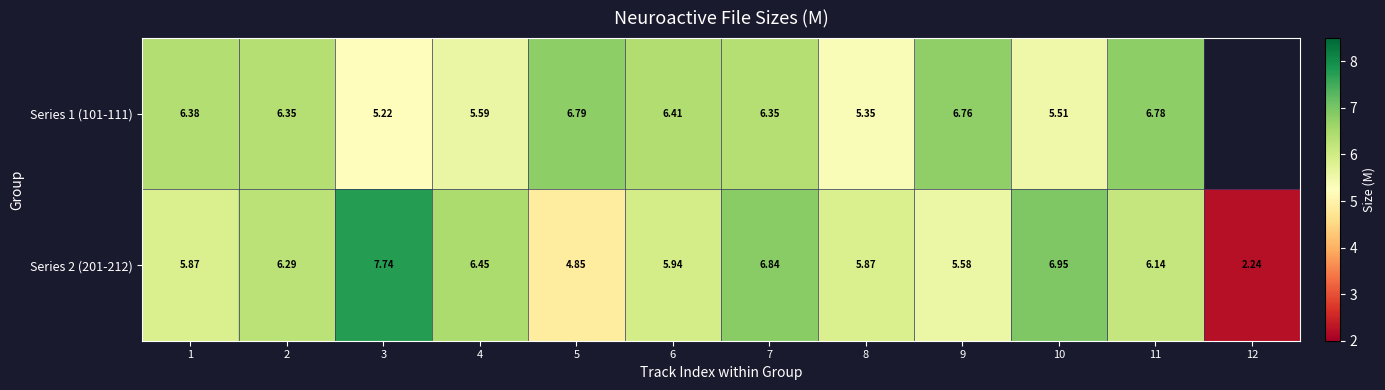

What is the difference between the maximum and minimum values in the Series 2 (201-212) series?

5.5